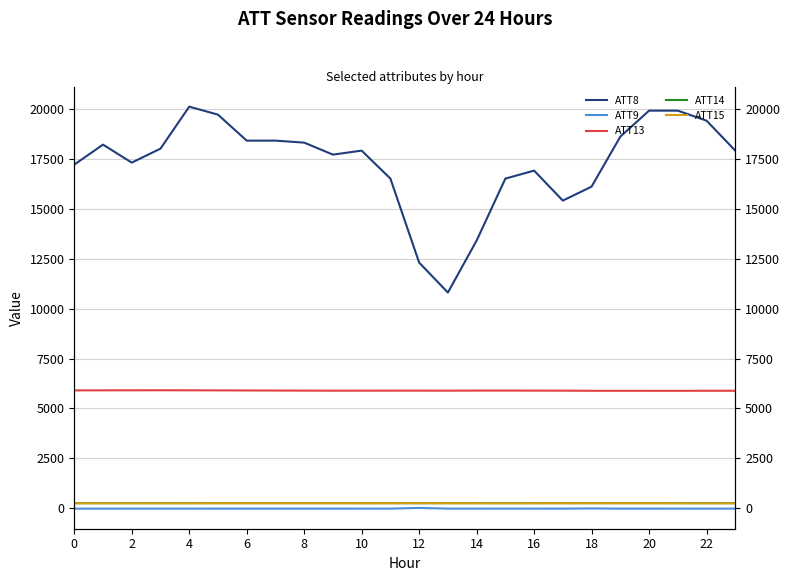

What is the approximate value of ATT8 at 16?

16900.0